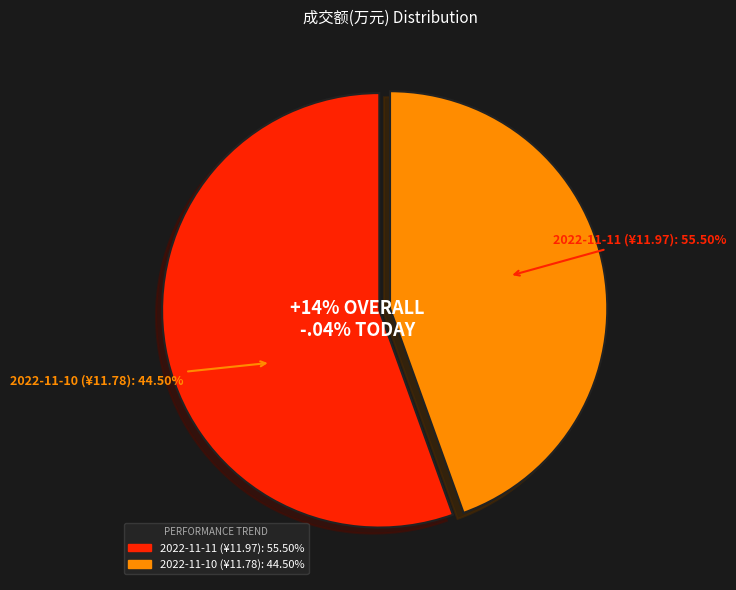

To the nearest percent, what portion does 2022-11-10 represent?

45%